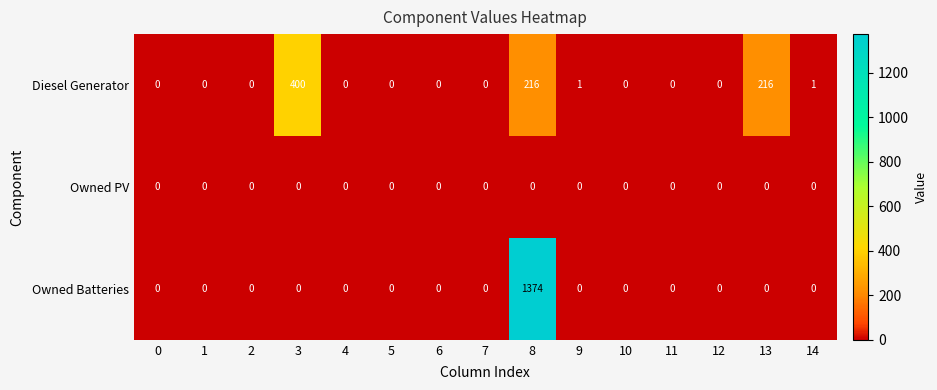

Which series has the largest total across all categories?

Owned Batteries